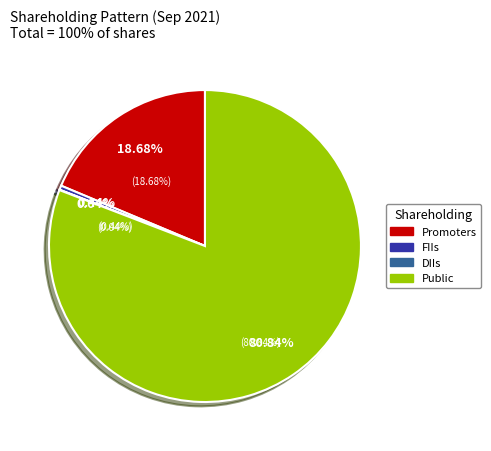

To the nearest percent, what is the average slice percentage?

25%